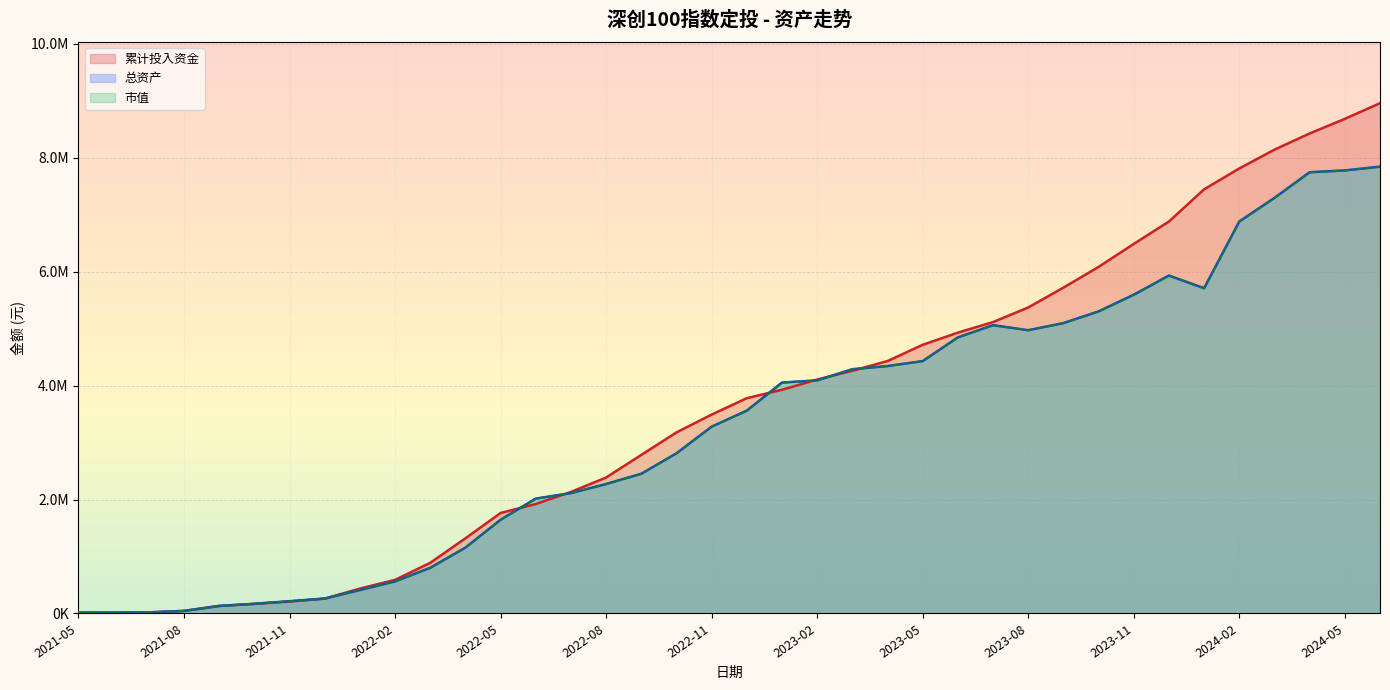

What is the difference between the 市值 values at 2022-11 and 2022-03?

2477697.1